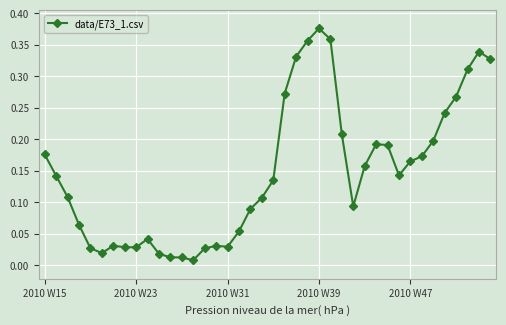

What is the sum of all values?

5.9